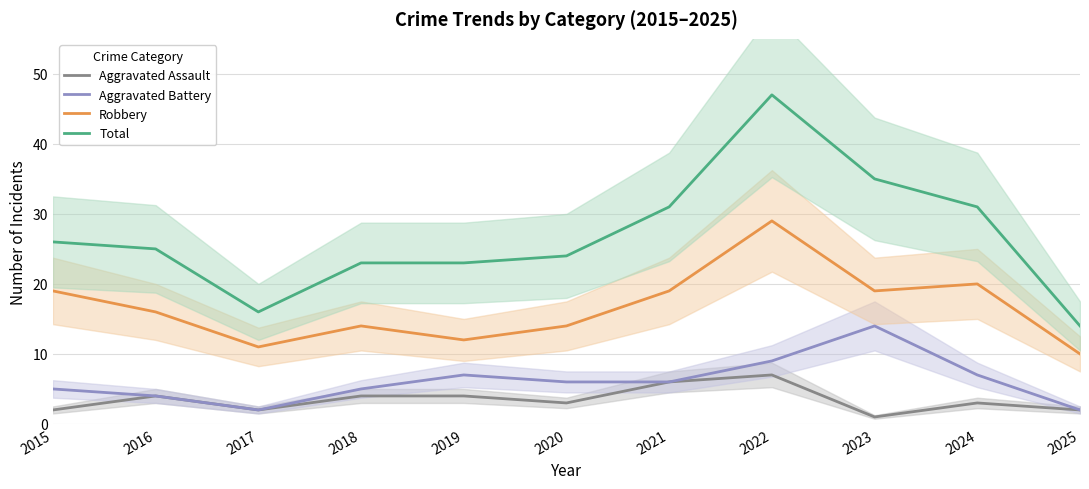

Which series has the widest spread of values?

Total